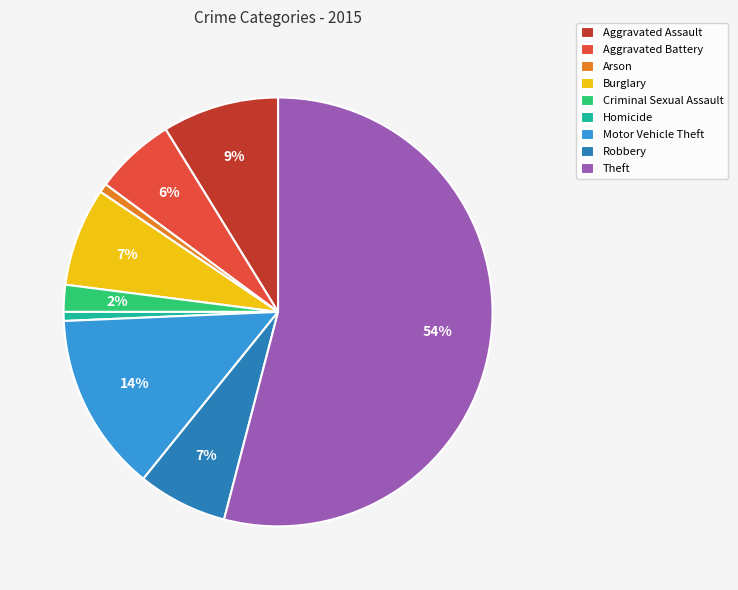

Between Homicide and Aggravated Assault, which is larger?

Aggravated Assault